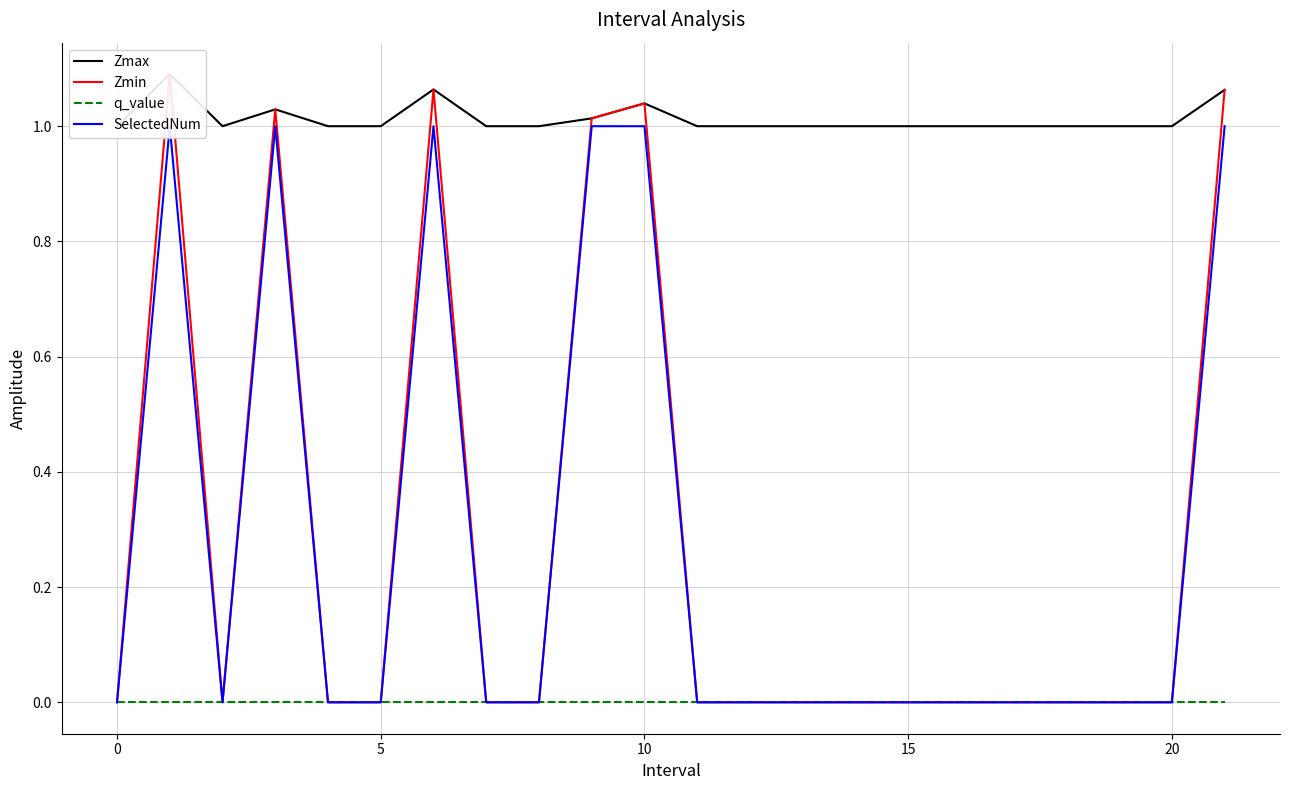

How many interior local peaks does the SelectedNum series have?

3